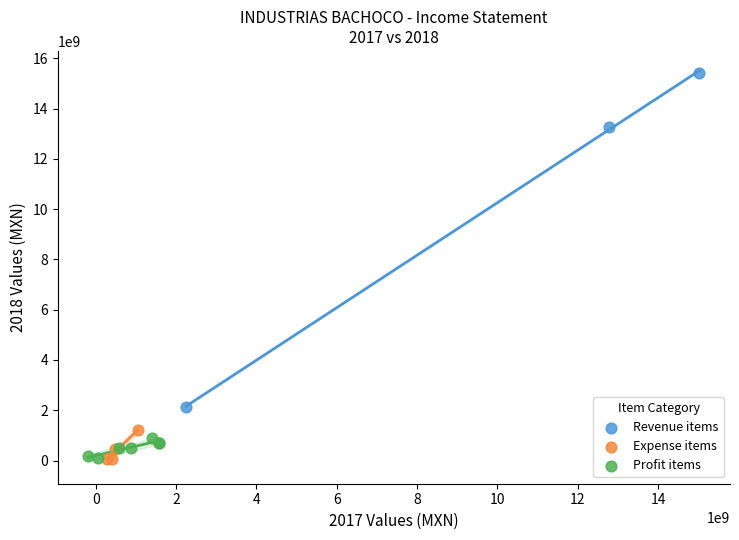

Which series contains the highest Y value?

Revenue items